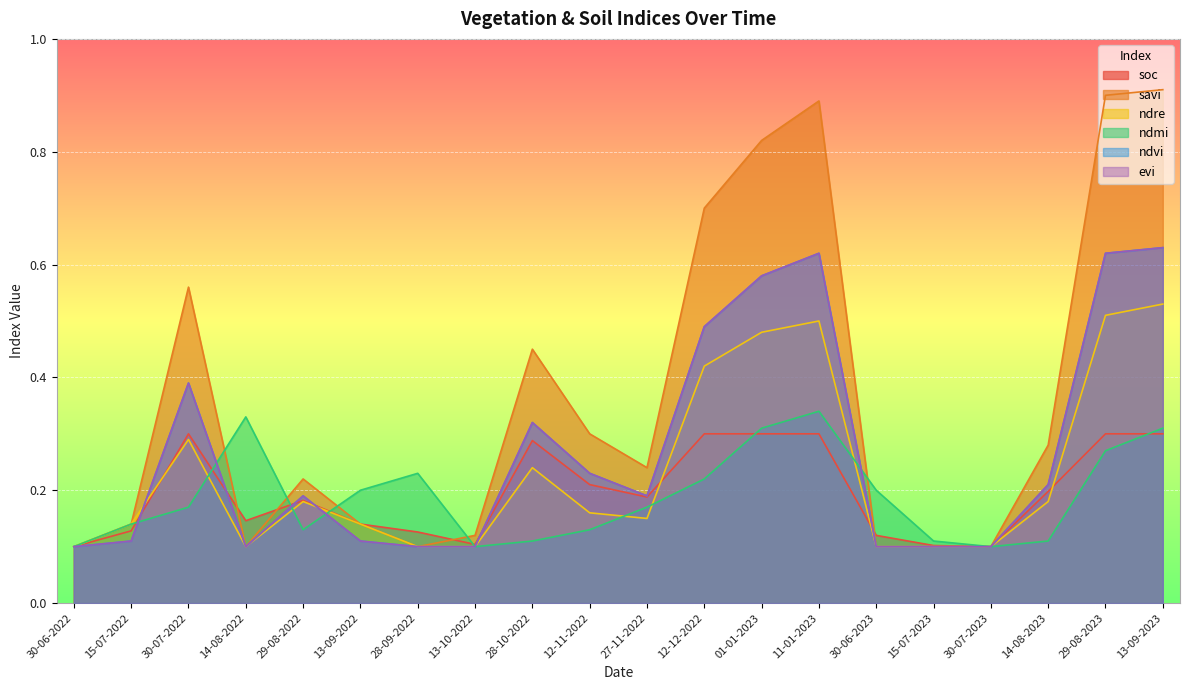

What is the difference between the highest and lowest values at 14-08-2023?

0.2